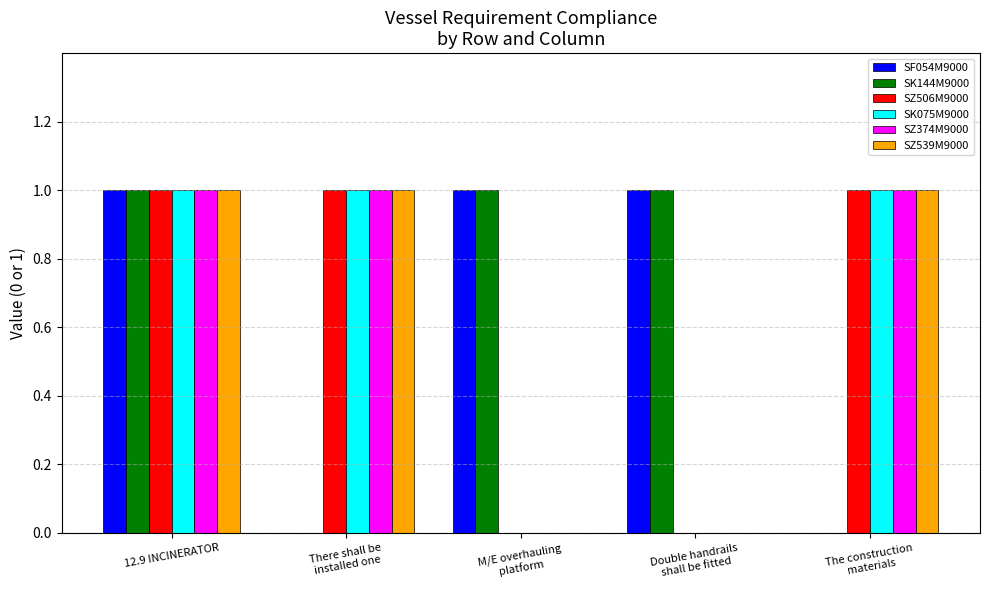

What is the average value of the SZ374M9000 series?

1